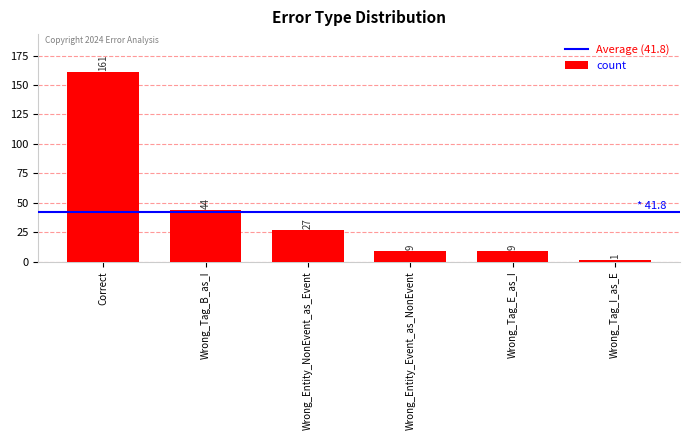

At which label is the value closest to 81?

Wrong_Tag_B_as_I